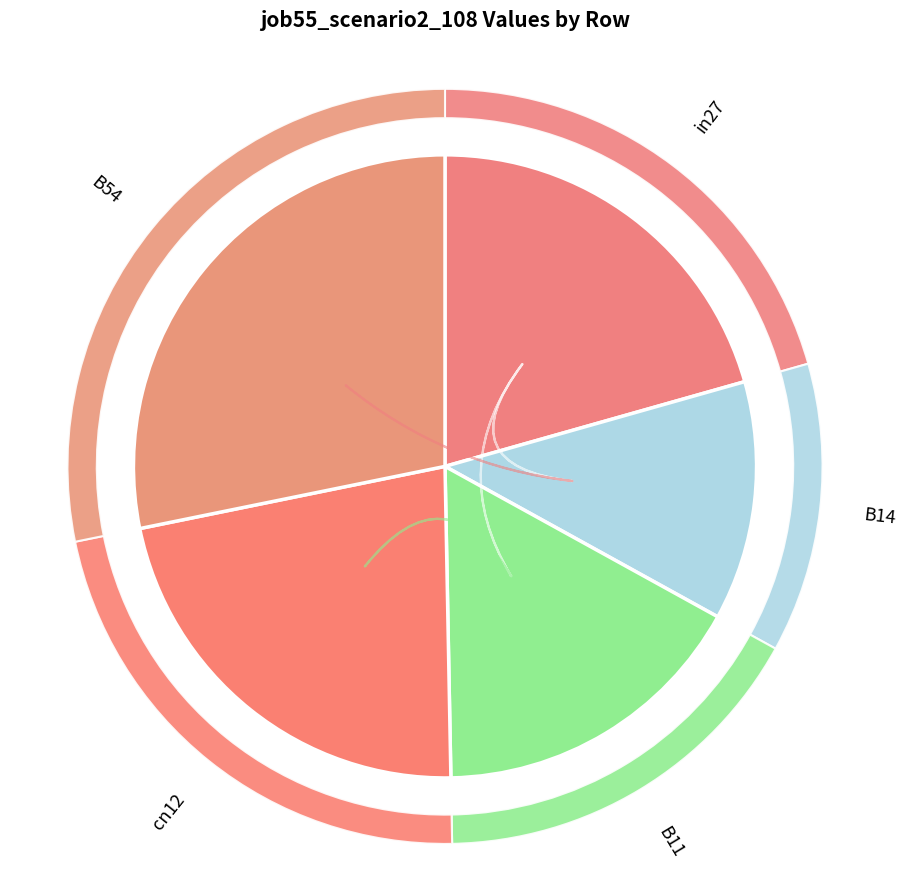

To the nearest percent, what percentage of the pie is cn12?

22%